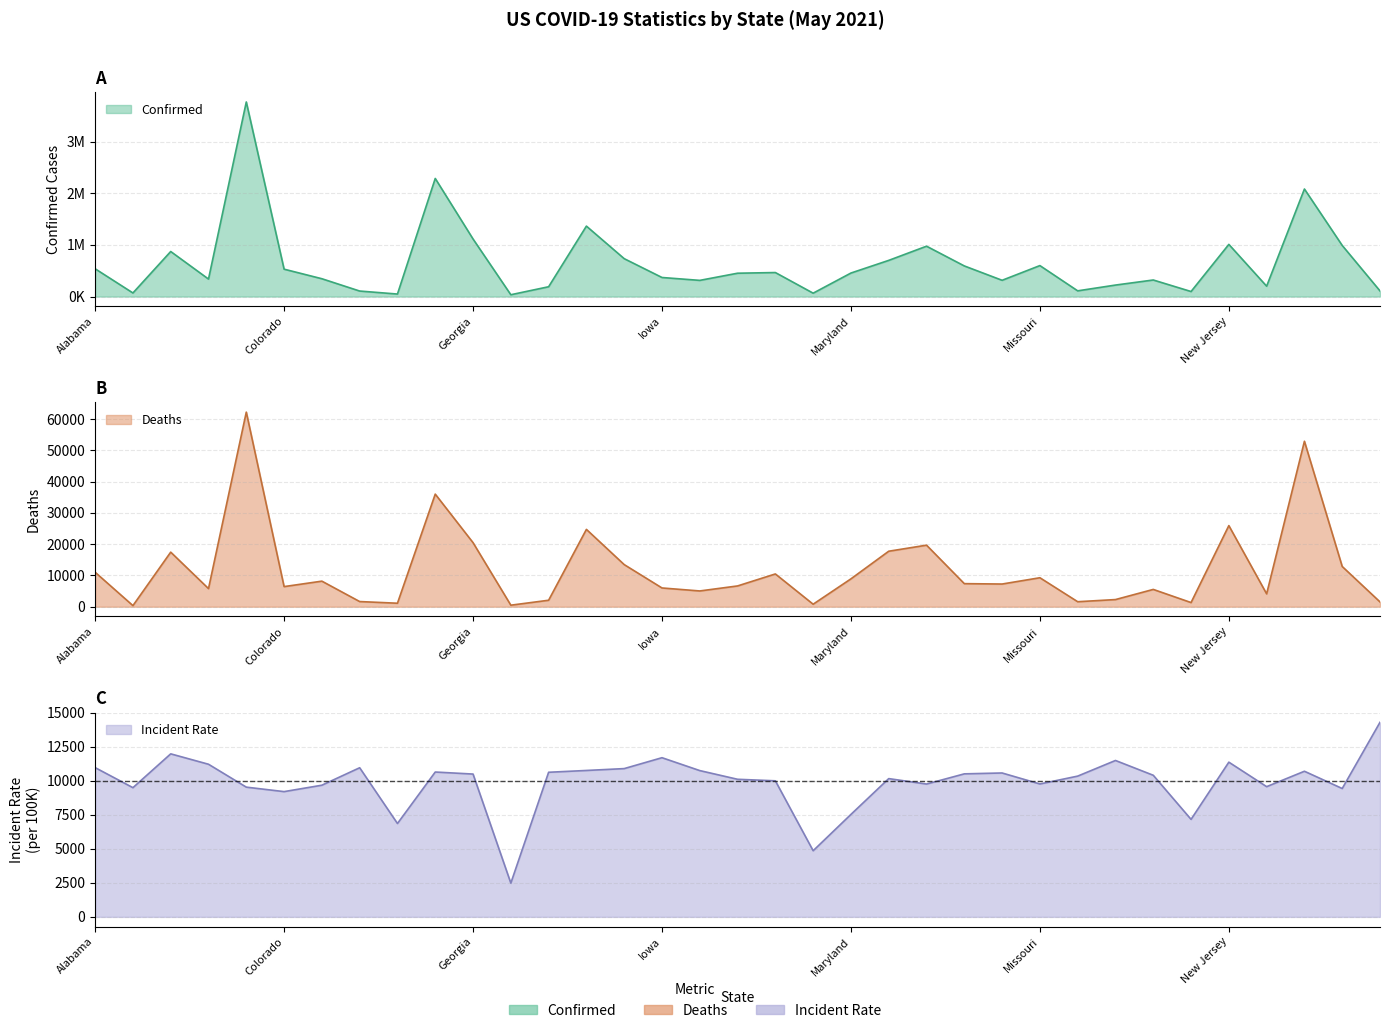

What is the total value across all series at Michigan?

1004287.3